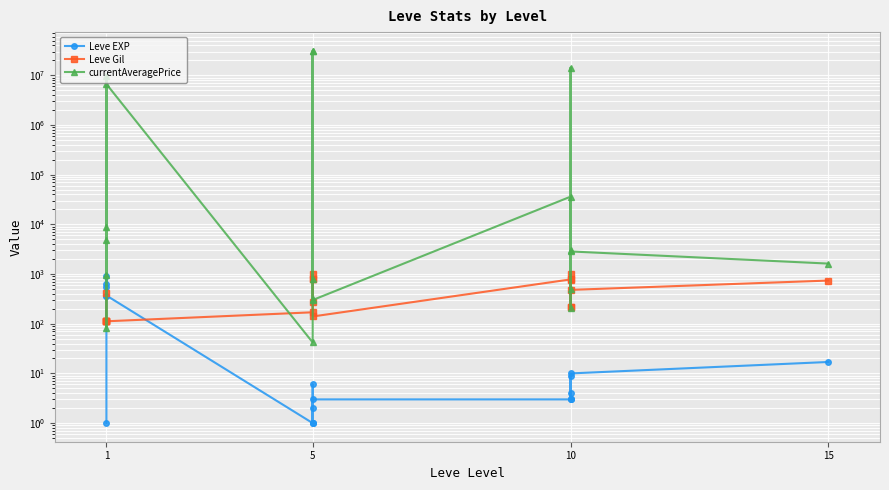

Rank the series by their maximum value, from lowest to highest.

Leve EXP, Leve Gil, currentAveragePrice